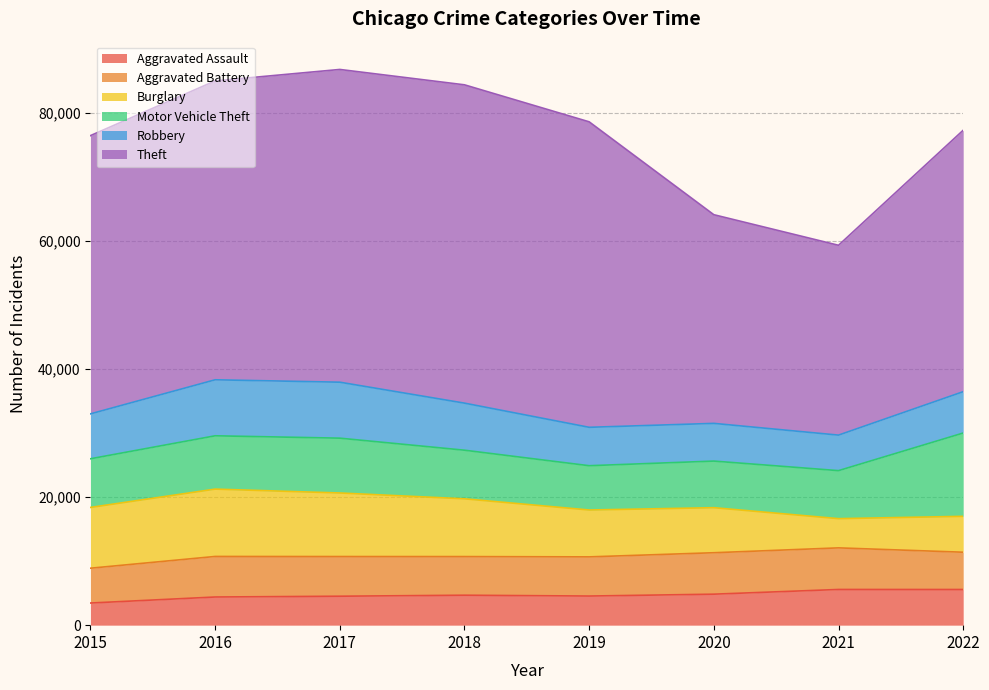

Rank the series by their maximum value, from lowest to highest.

Aggravated Assault, Aggravated Battery, Robbery, Burglary, Motor Vehicle Theft, Theft